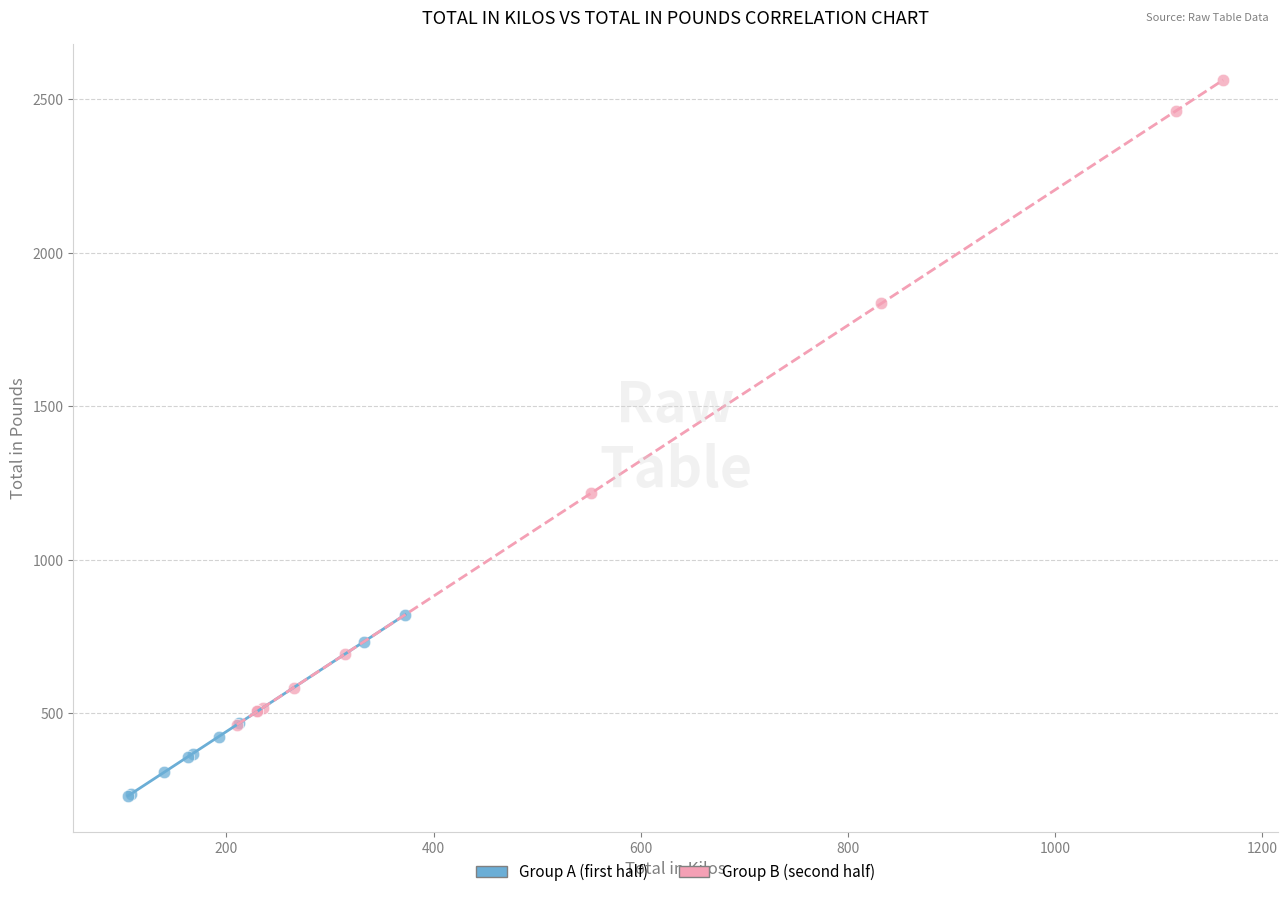

Which series has the largest Y range (max minus min)?

Group B (second half)